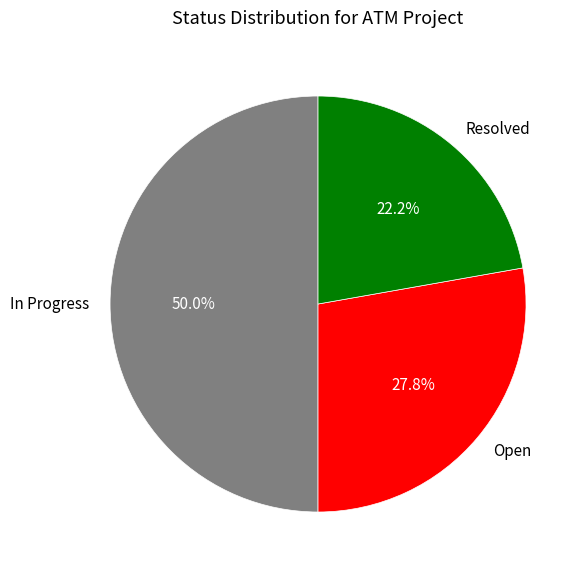

Rank the categories by value from lowest to highest.

Resolved, Open, In Progress